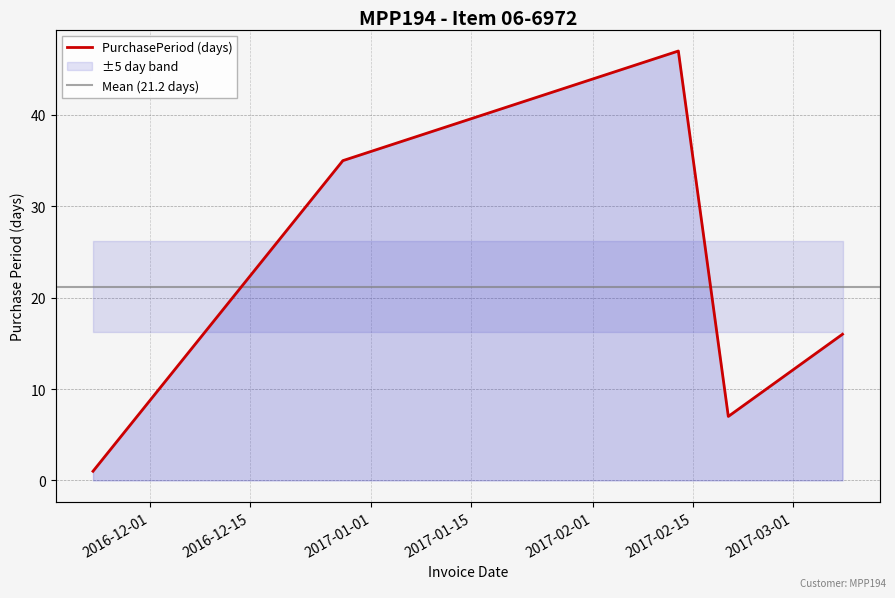

Reading left to right, list all the values displayed in this chart.

2016-11-23=1	2016-12-28=35	2017-02-13=47	2017-02-20=7	2017-03-08=16